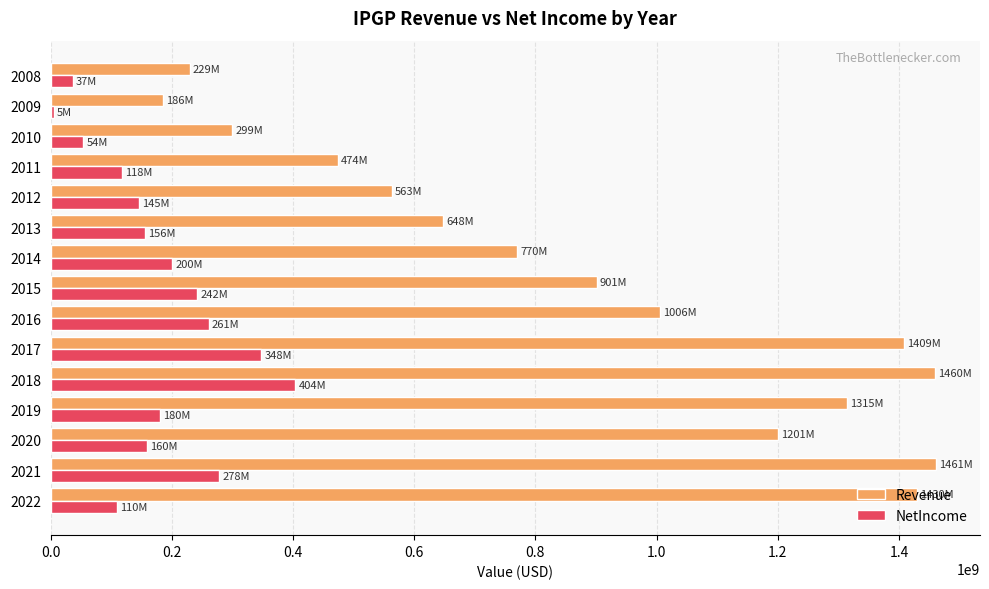

Which series has the largest range (max minus min)?

Revenue